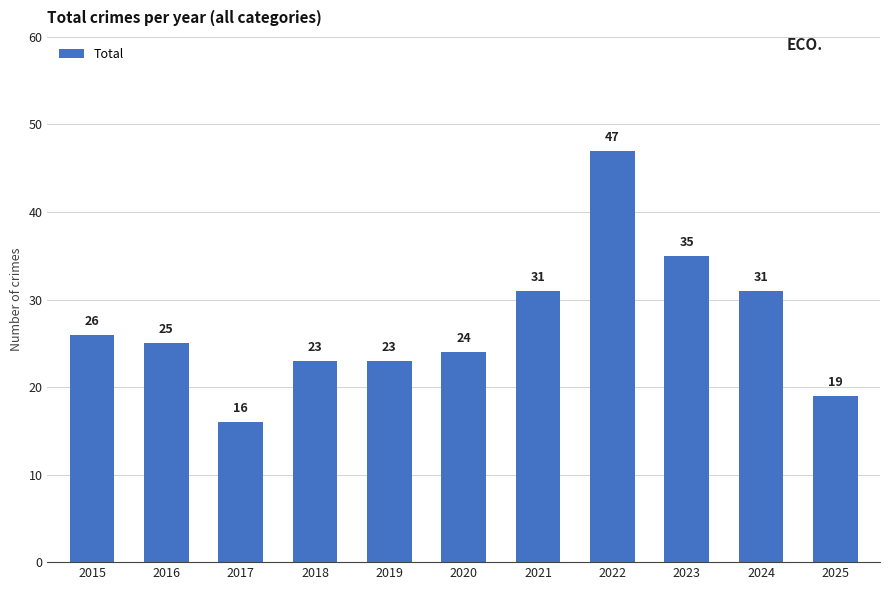

What is the average value?

27